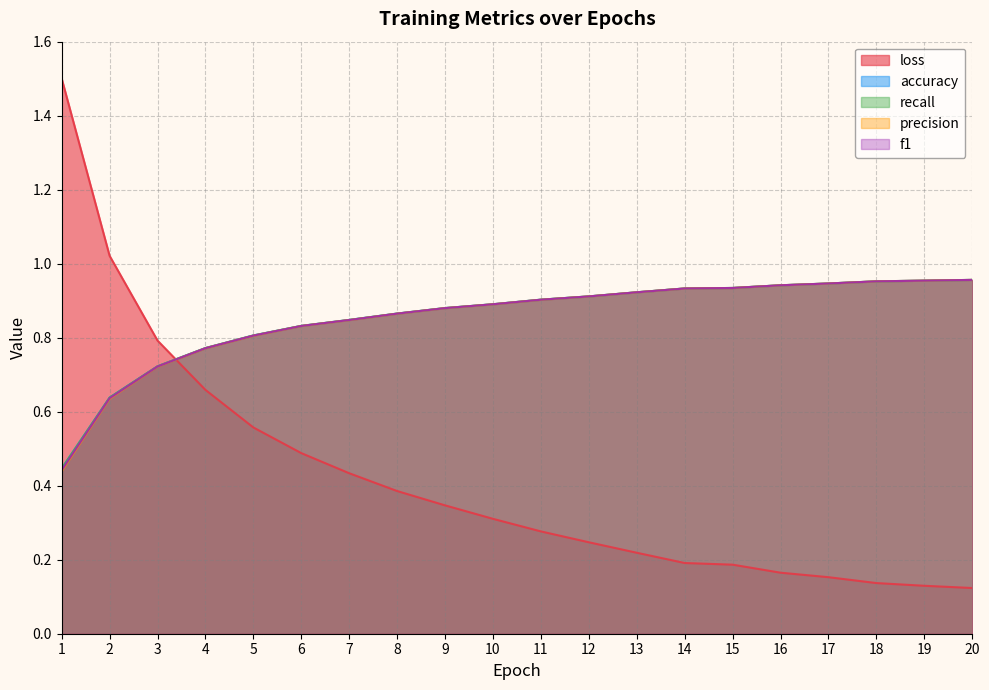

How many categories are shown in the chart?

20